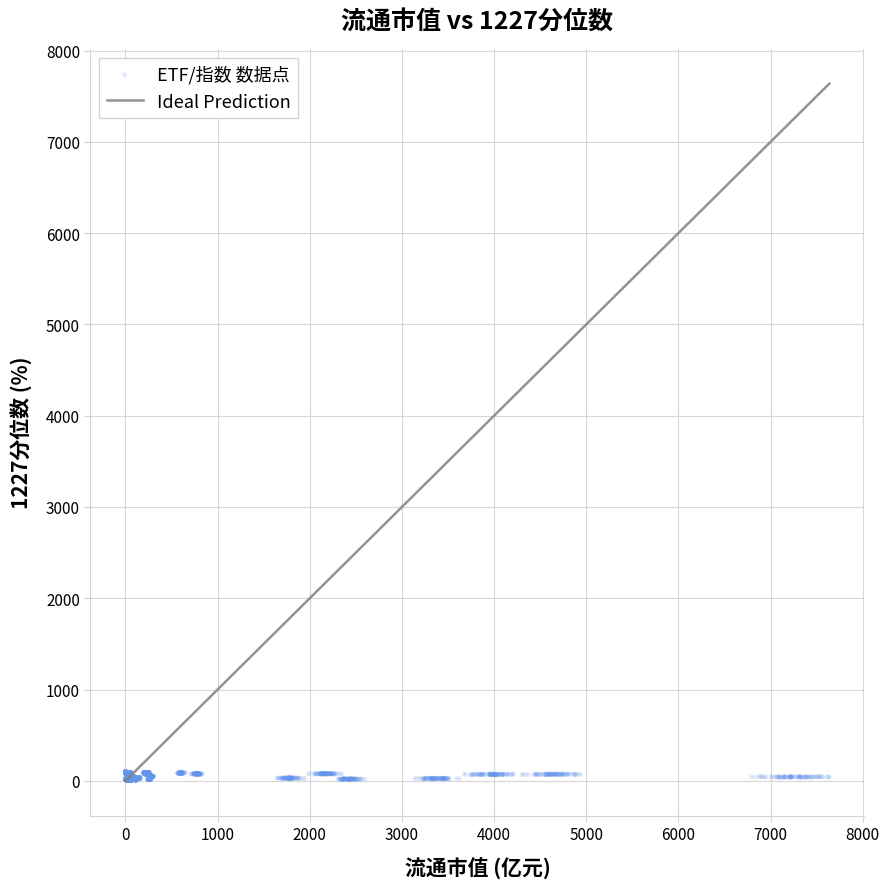

What is the range of Y values (max minus min)?

100.6